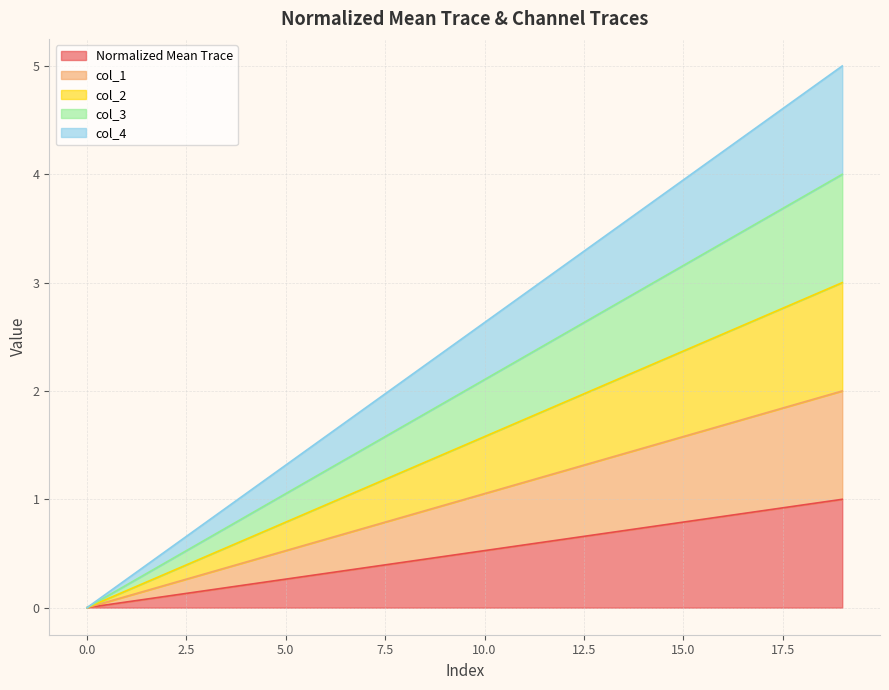

Does the chart have visible grid lines?

Yes